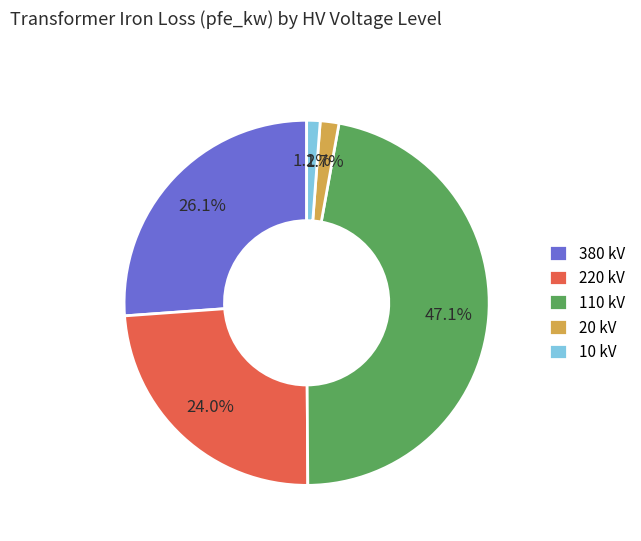

Which category has the biggest portion of the pie?

110 kV